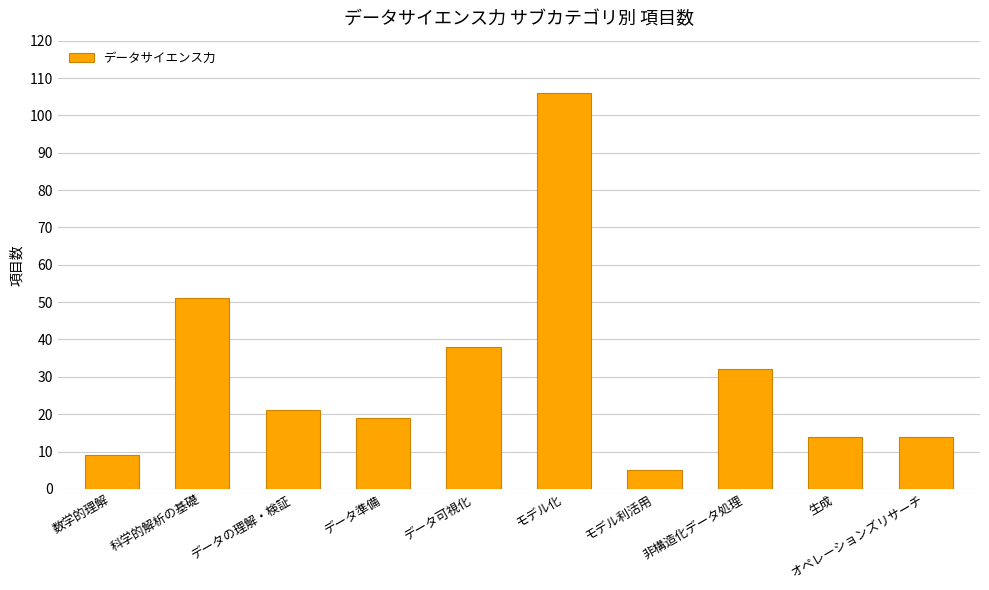

How many data points are less than 21?

5